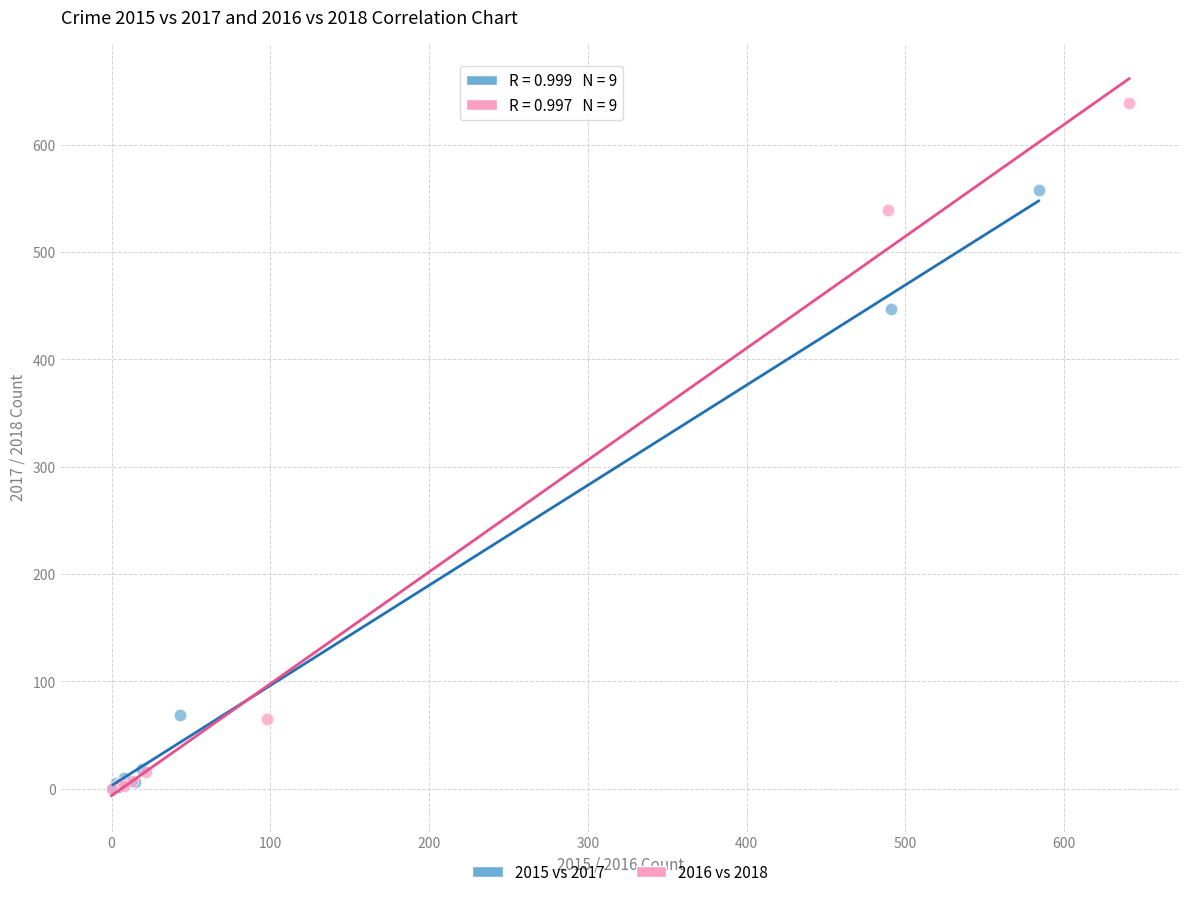

Which series has the widest spread of Y values?

2016 vs 2018